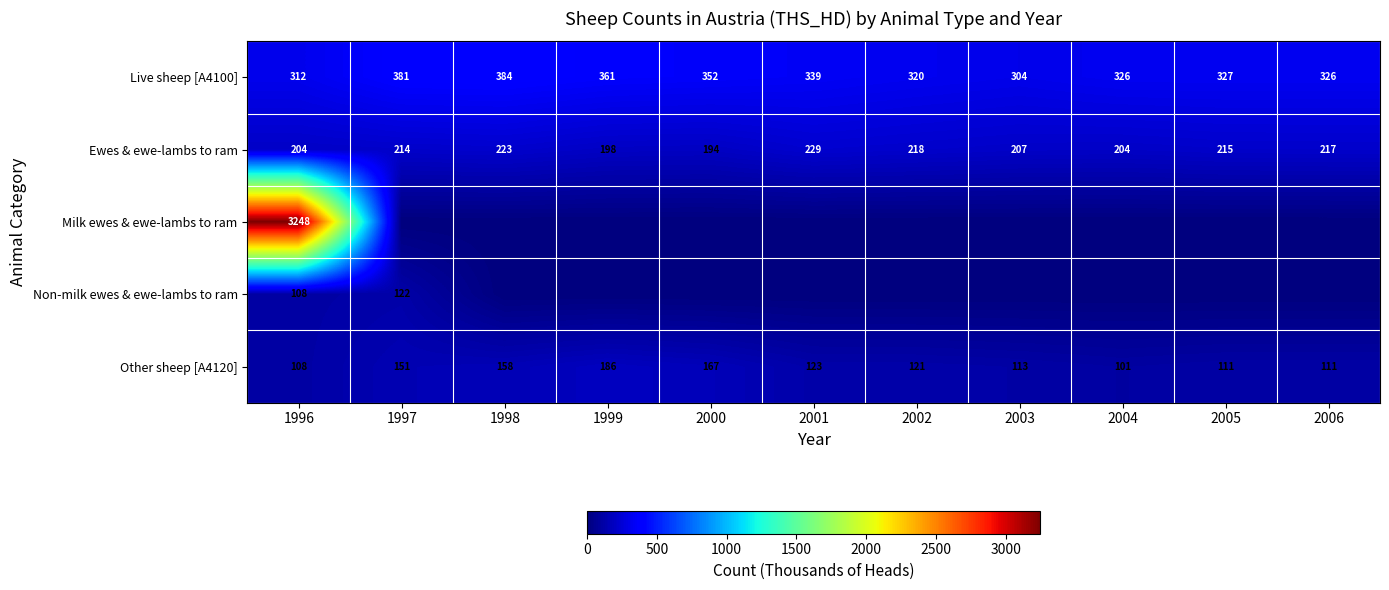

What is the sum of all Ewes & ewe-lambs to ram values?

2323